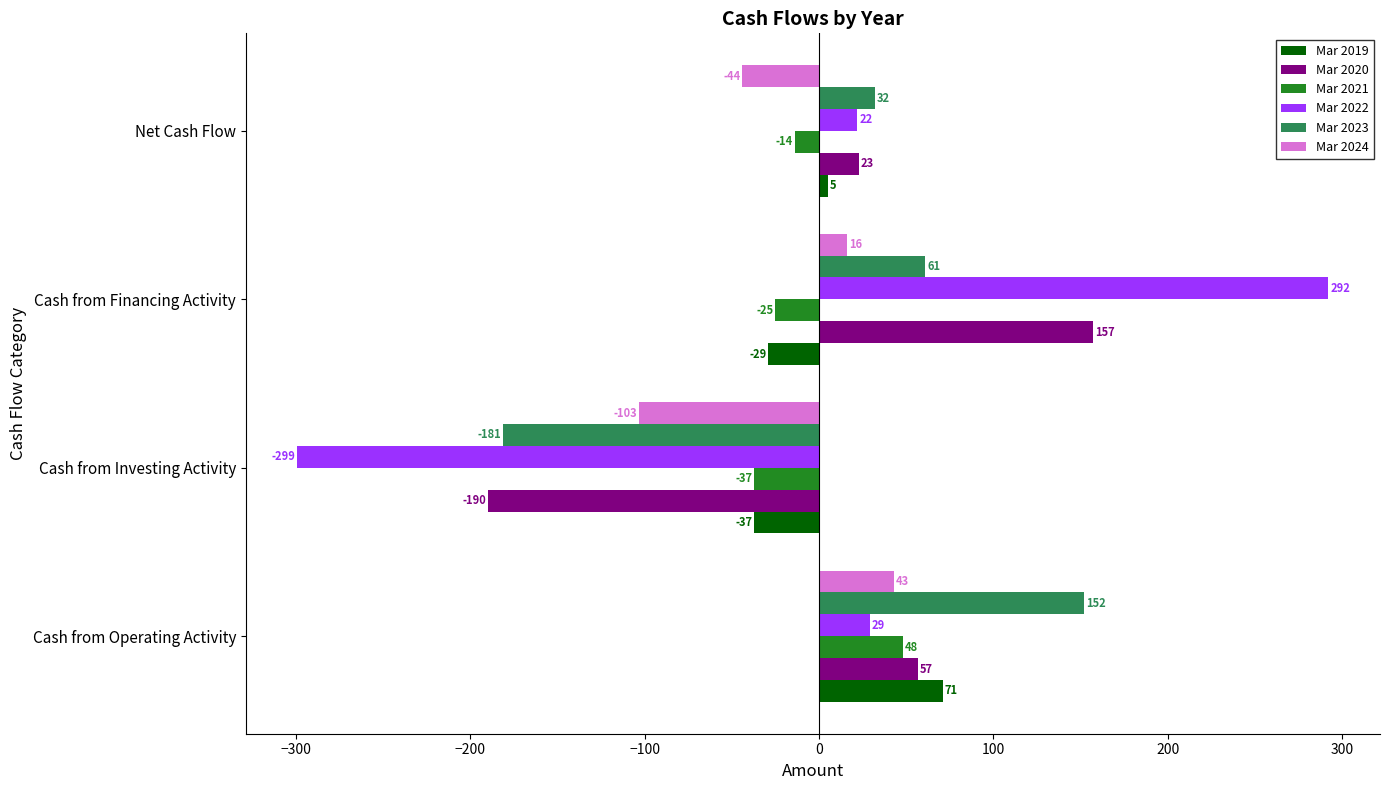

Is the value of Mar 2019 at Net Cash Flow greater than the value of Mar 2020 at Net Cash Flow?

No